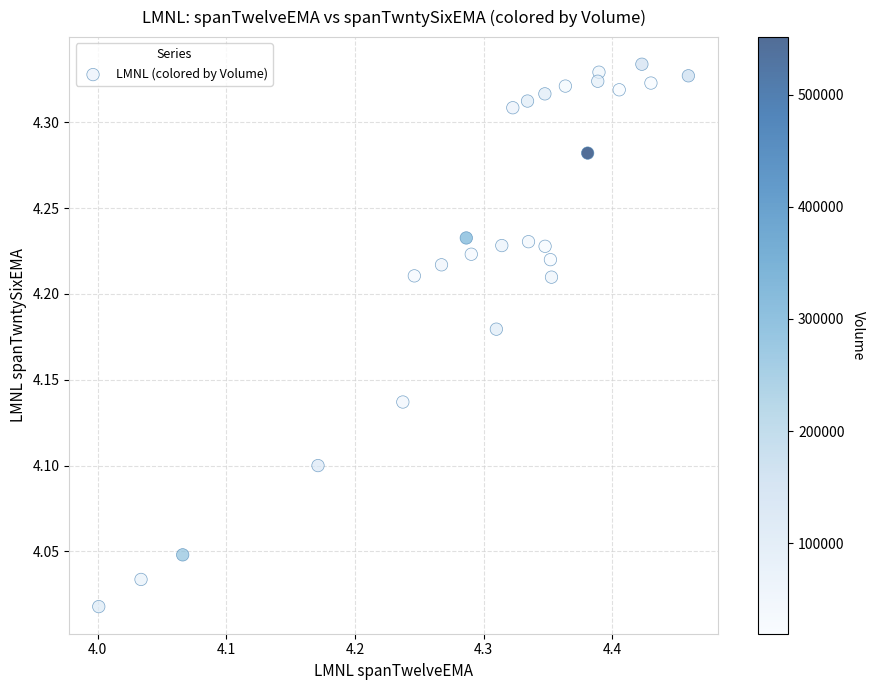

What is the range of X values (max minus min)?

0.5